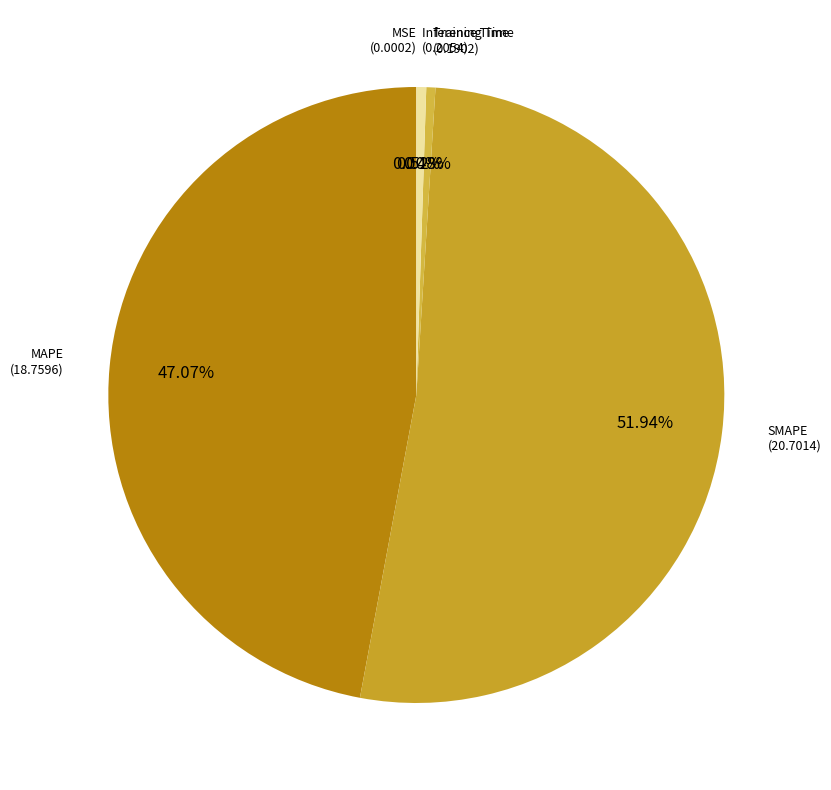

Which slice is the smallest?

MSE